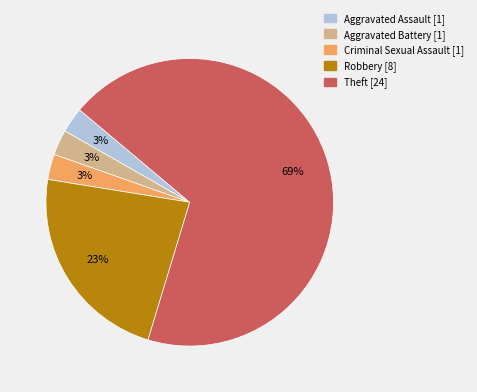

To the nearest percent, what is the average slice percentage?

20%